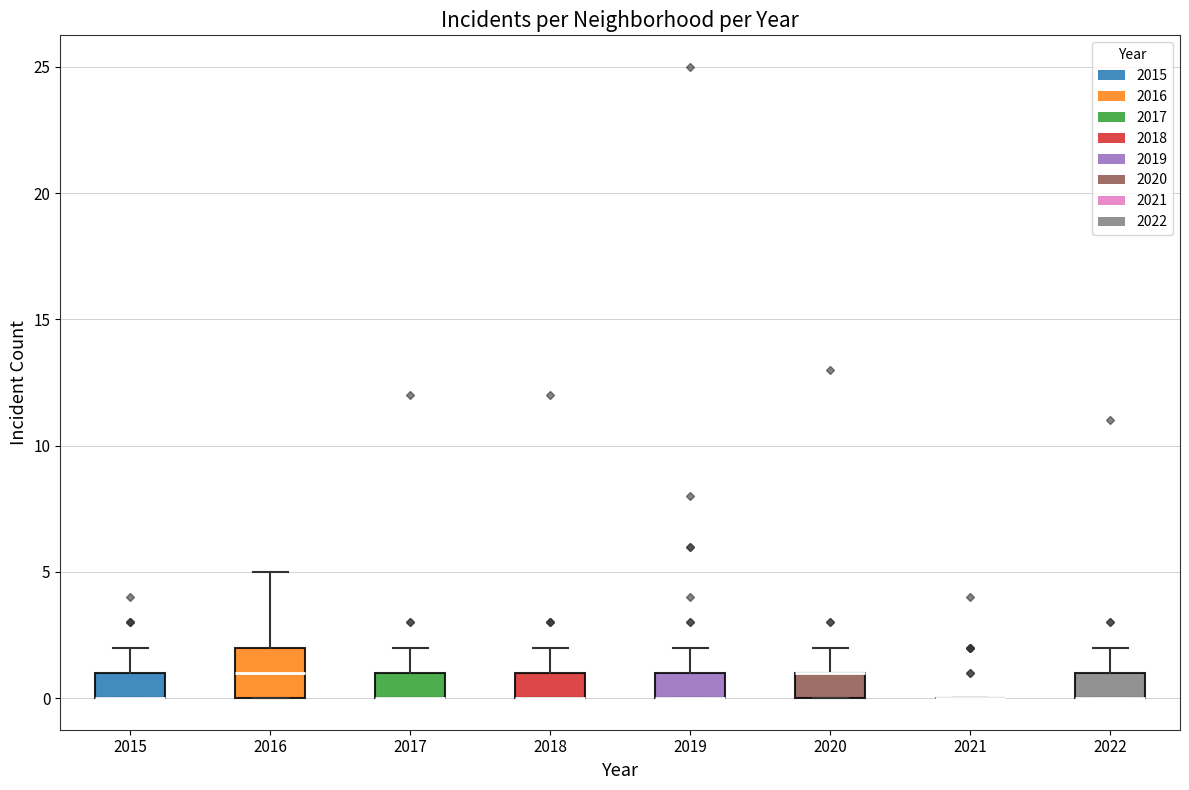

Comparing the boxes themselves (not the whiskers), which one is the tallest?

2016